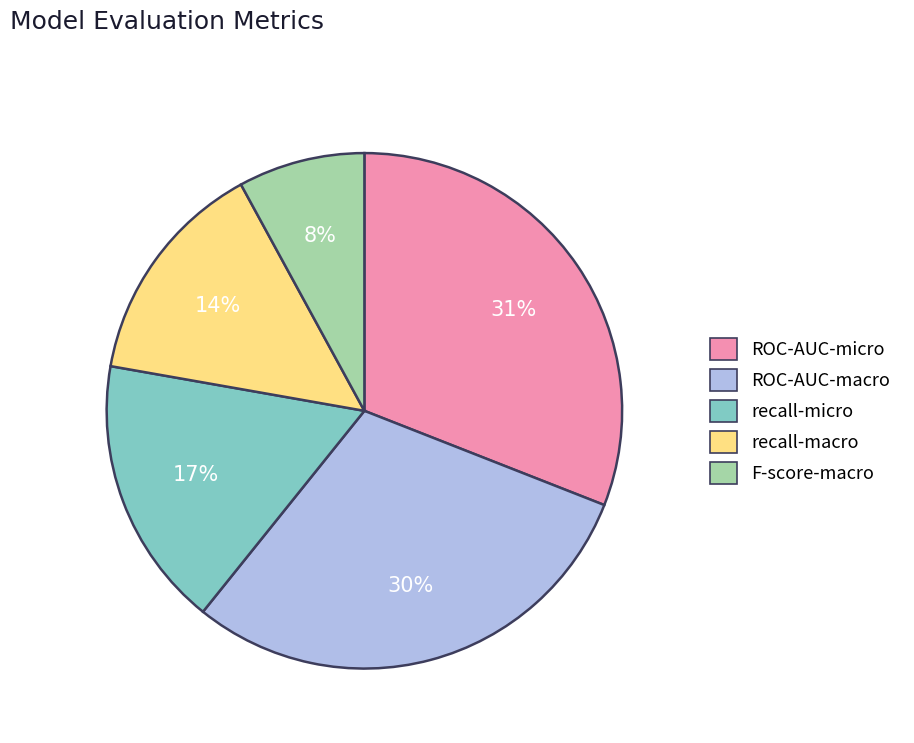

Count the number of slices in the pie.

5